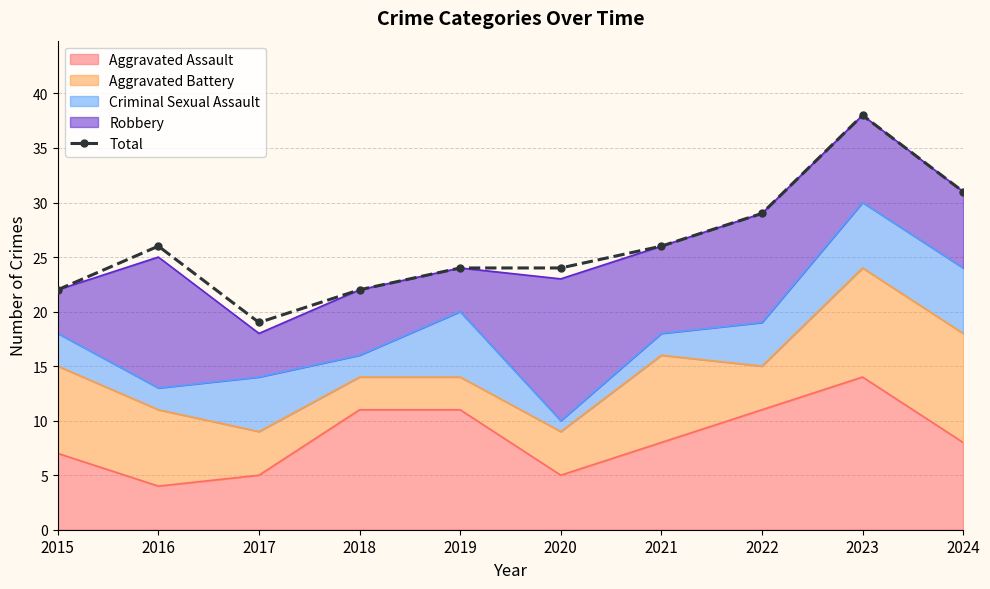

What is the change in value from 2016 to 2020?

-2